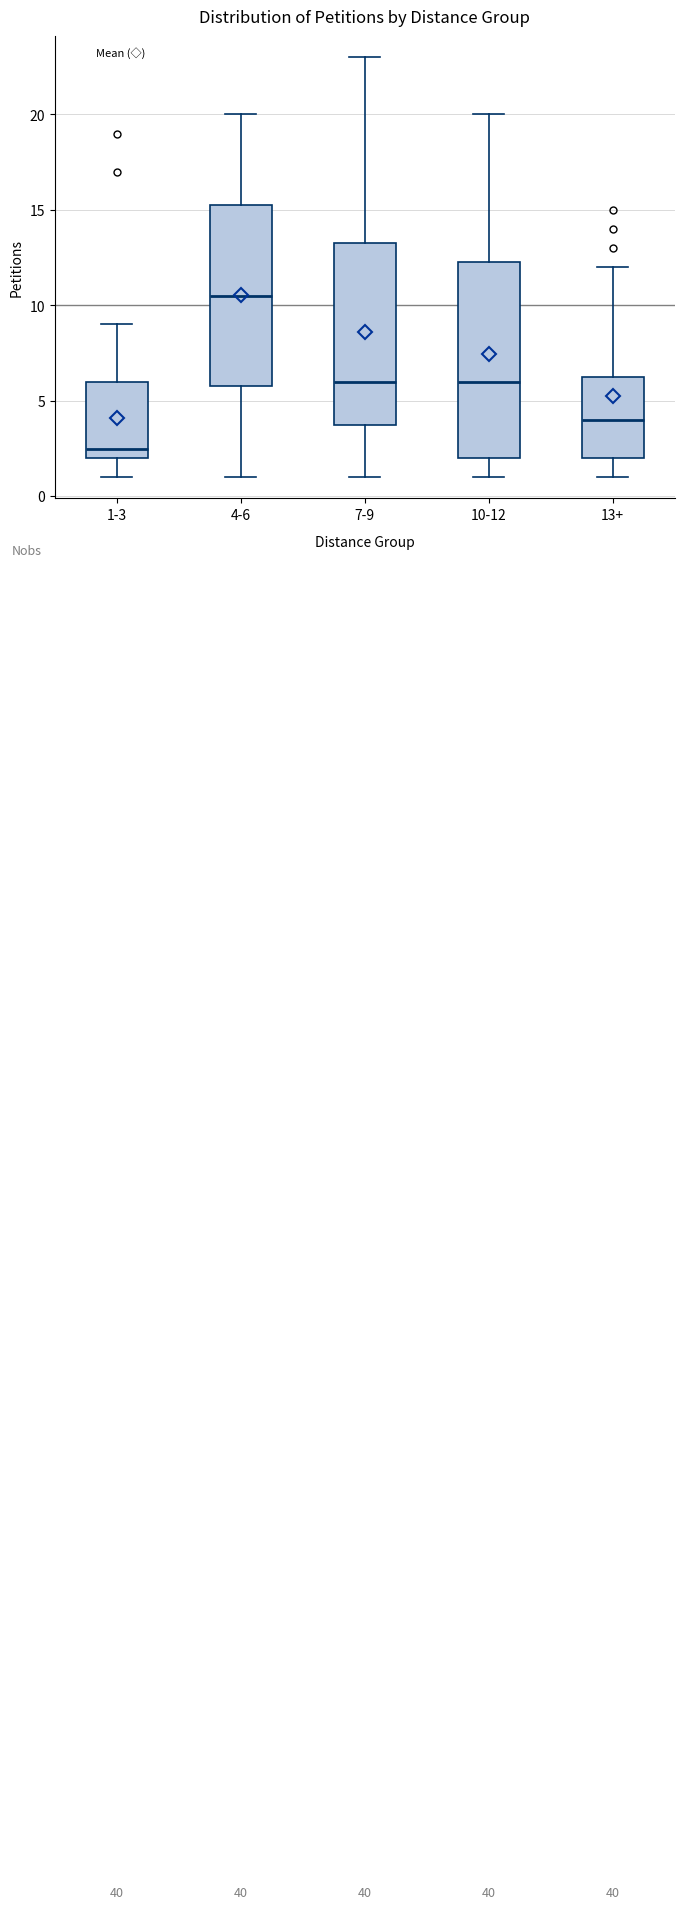

Reading left to right, read every box against the y-axis: the position of its median line, the range the box covers, and the ends of its whiskers. The values are not printed on the chart, so give them approximately, as read against the axis.

1-3: median 2.5, box 2.0 to 6.0, whiskers 1.0 to 9.0
4-6: median 10.5, box 6.0 to 15.5, whiskers 1.0 to 20.0
7-9: median 6.0, box 4.0 to 13.5, whiskers 1.0 to 23.0
10-12: median 6.0, box 2.0 to 12.5, whiskers 1.0 to 20.0
13+: median 4.0, box 2.0 to 6.5, whiskers 1.0 to 12.0